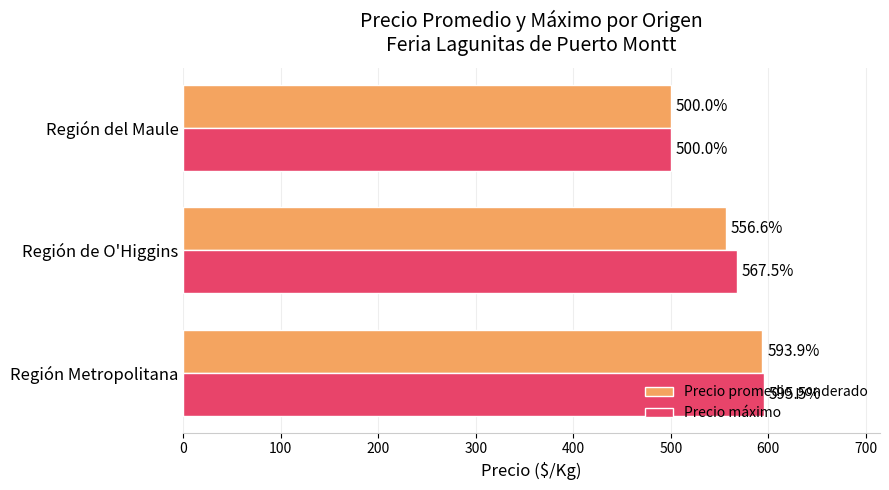

What is the average value of the Precio promedio ponderado series?

550.2